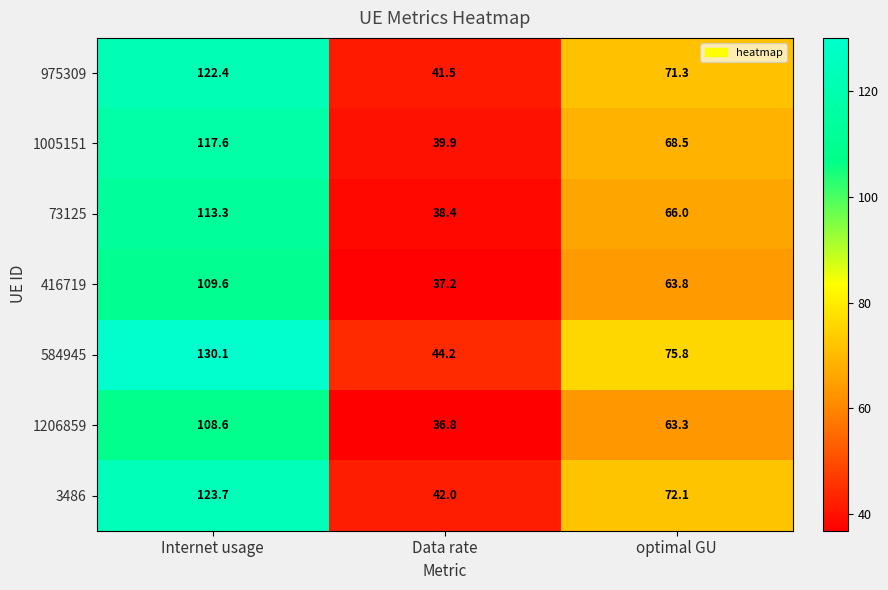

Read the 1206859 value at Data rate.

36.8